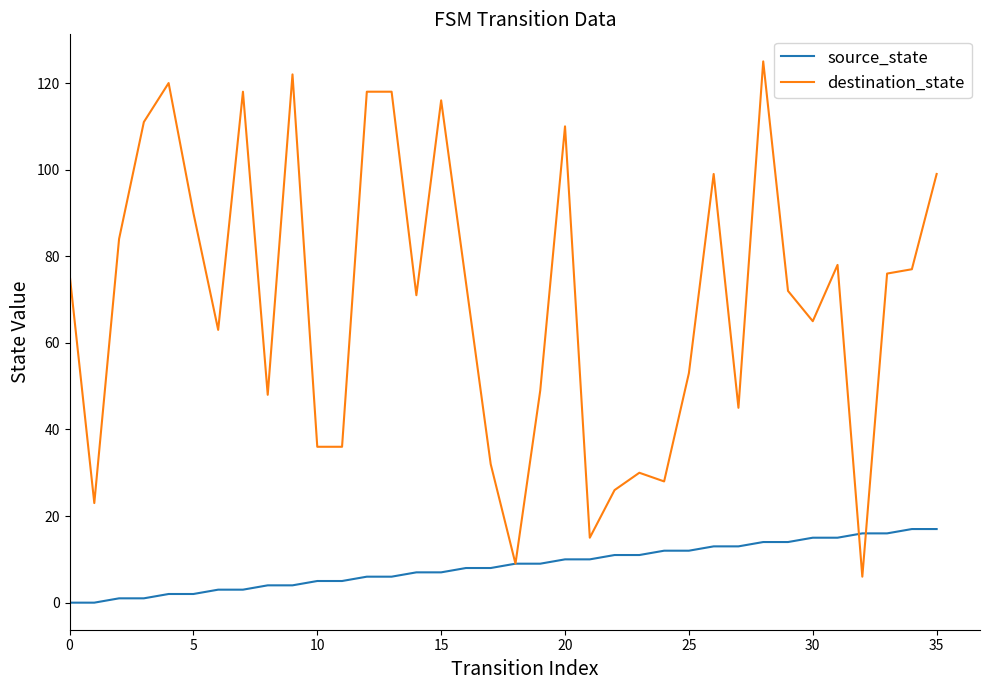

What is the greatest value displayed?

125